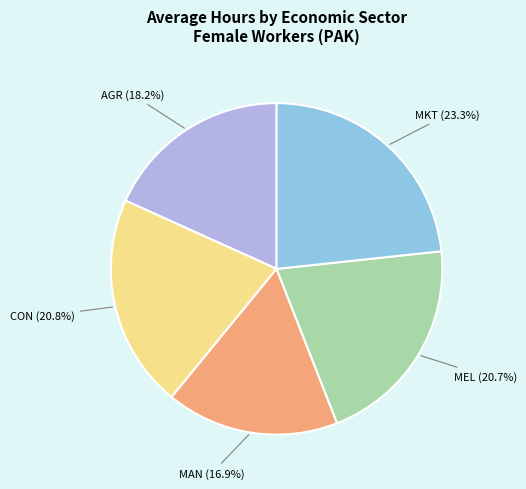

Which slice is the smallest?

MAN (16.9%)